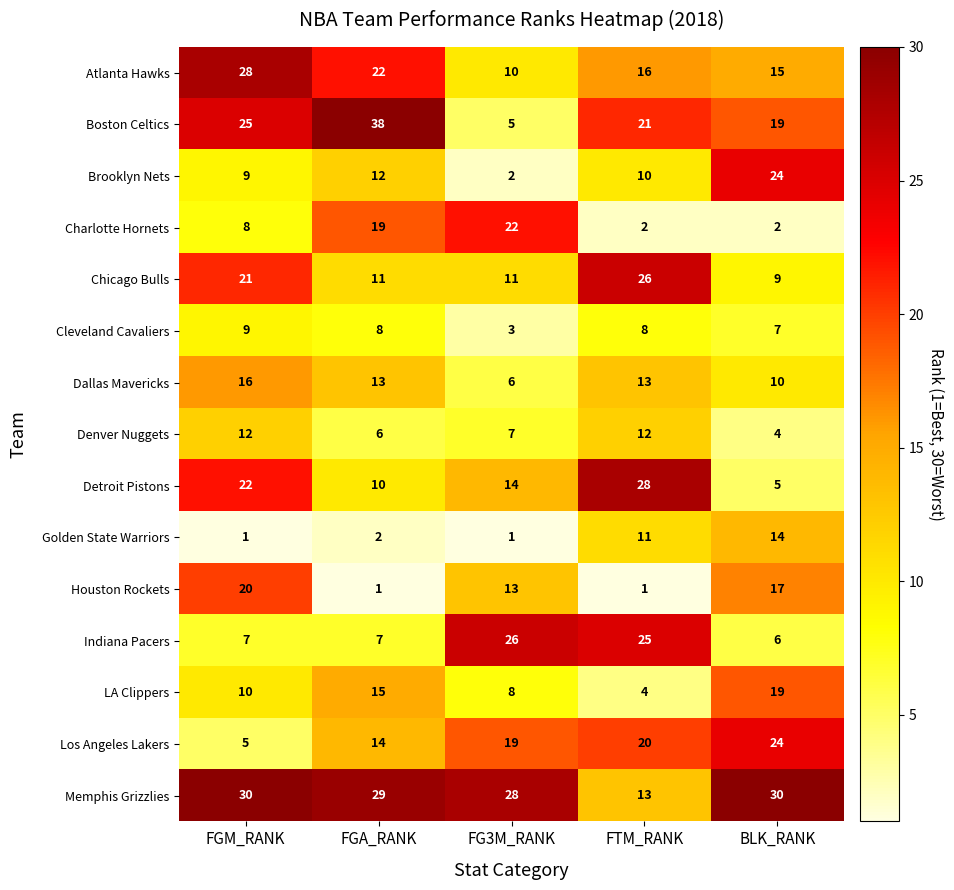

Is it true that Golden State Warriors equals 3 at FGA_RANK?

False